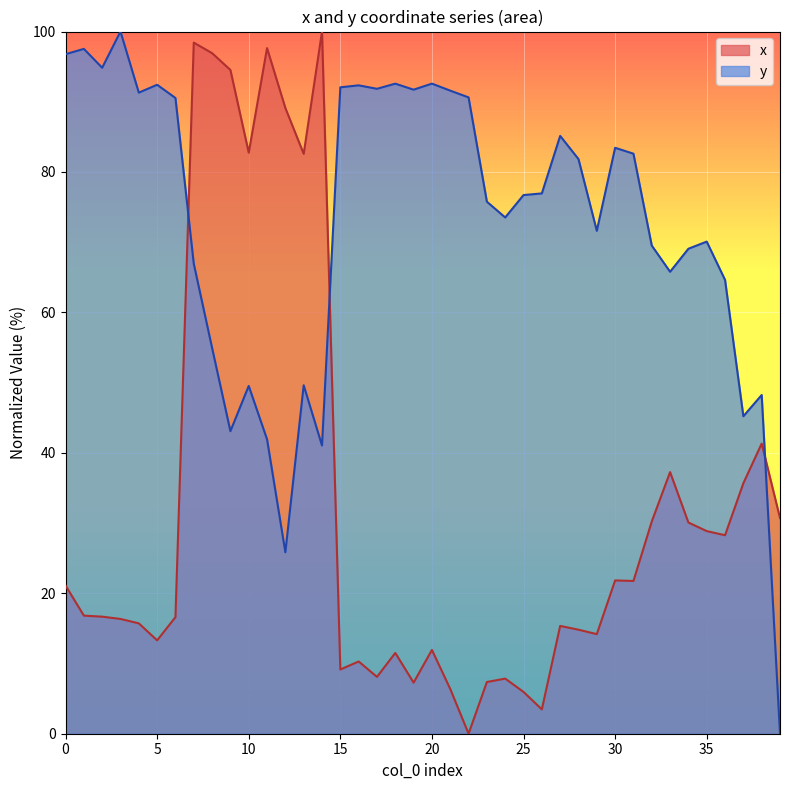

Rank the series at 10 from lowest to highest value.

y, x